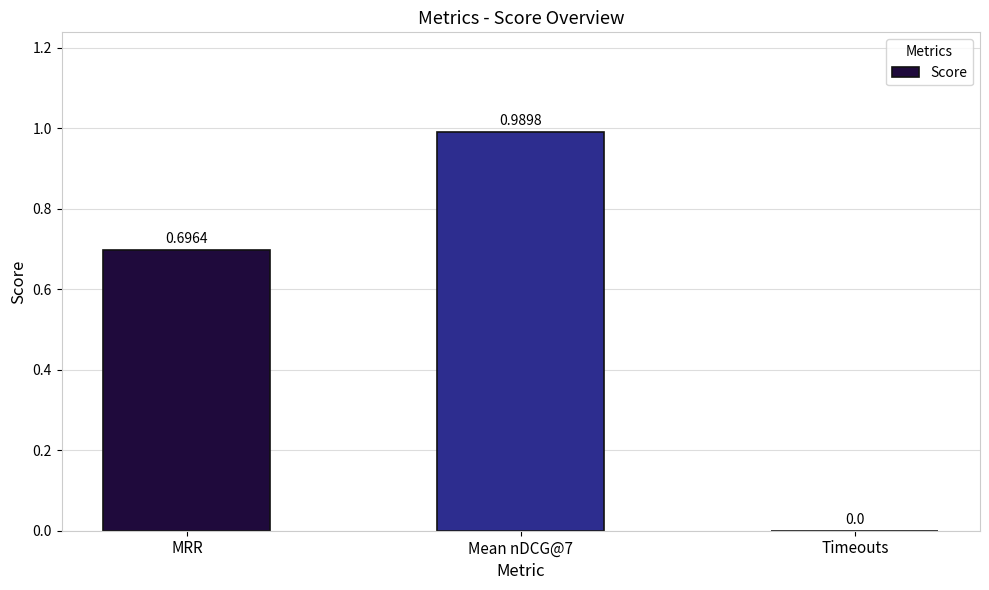

Between MRR and Timeouts, which is larger?

MRR